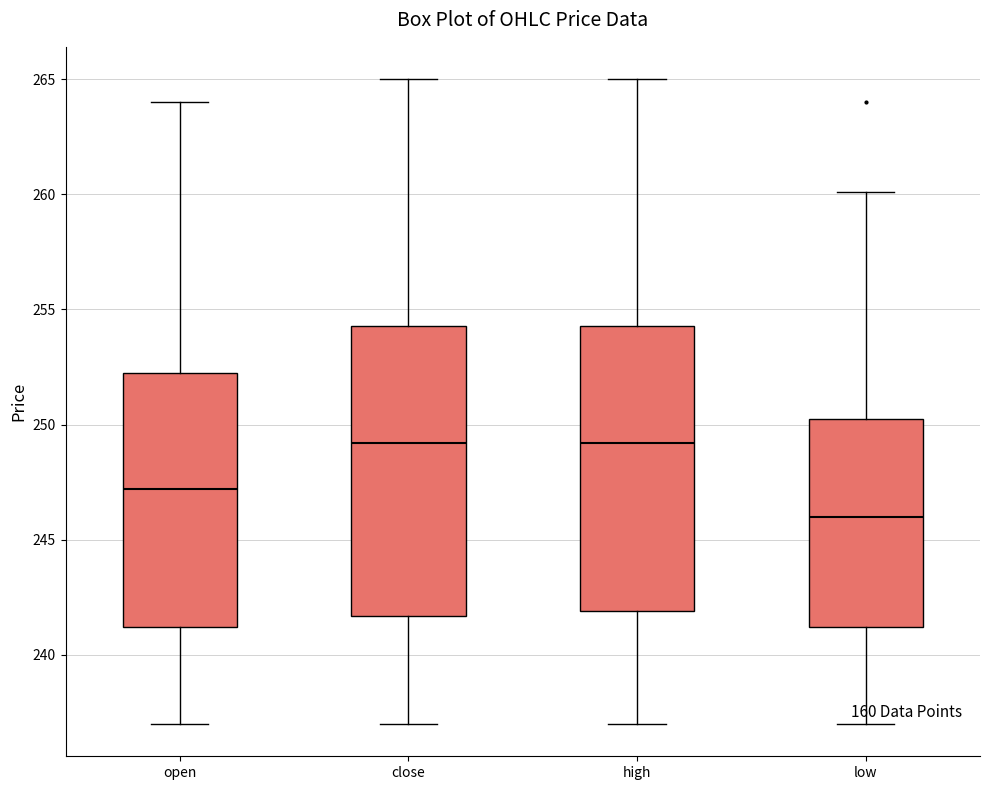

Which box's median line is the lowest?

low